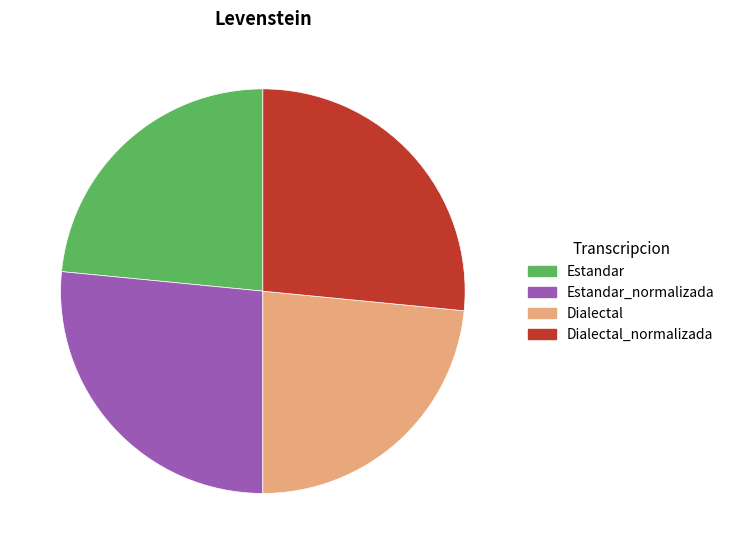

Count the number of slices in the pie.

4